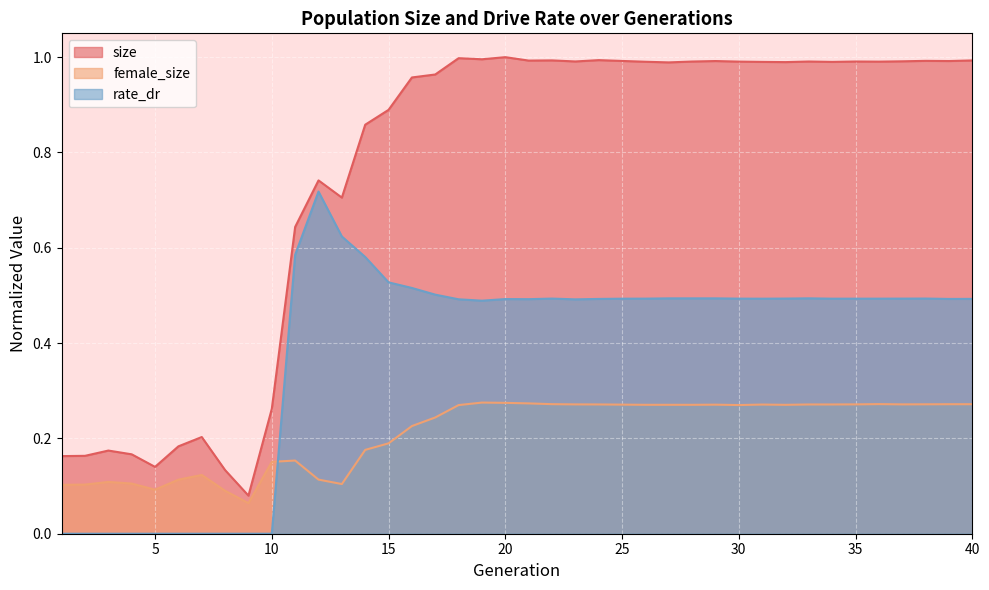

True or false: rate_dr has more than 2 interior local peaks.

True